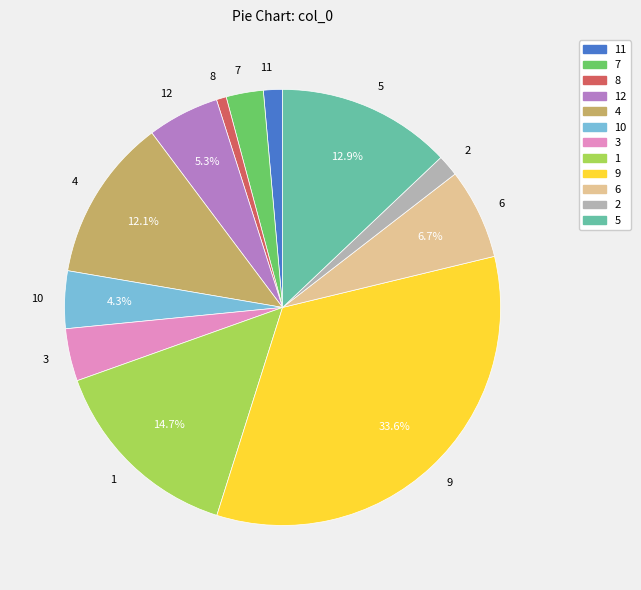

Is there any slice that represents more than half of the pie?

No